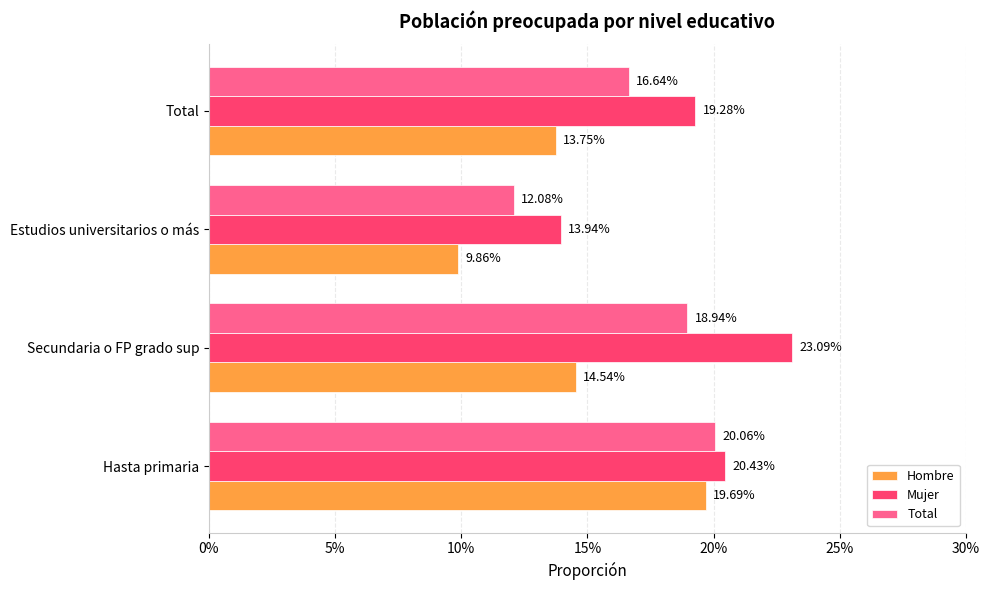

Reading left to right, transcribe all the data shown in this chart.

Hombre: 0.2	0.1	0.1	0.1
Mujer: 0.2	0.2	0.1	0.2
Total: 0.2	0.2	0.1	0.2